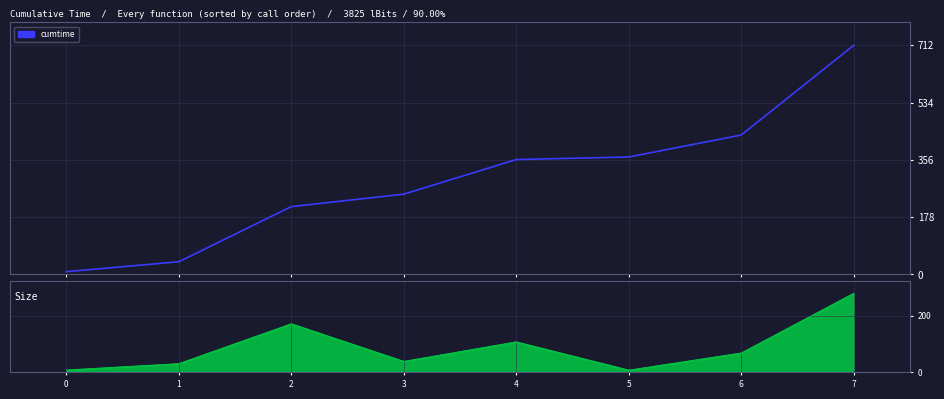

Where is the data nearest to the value 360?

4